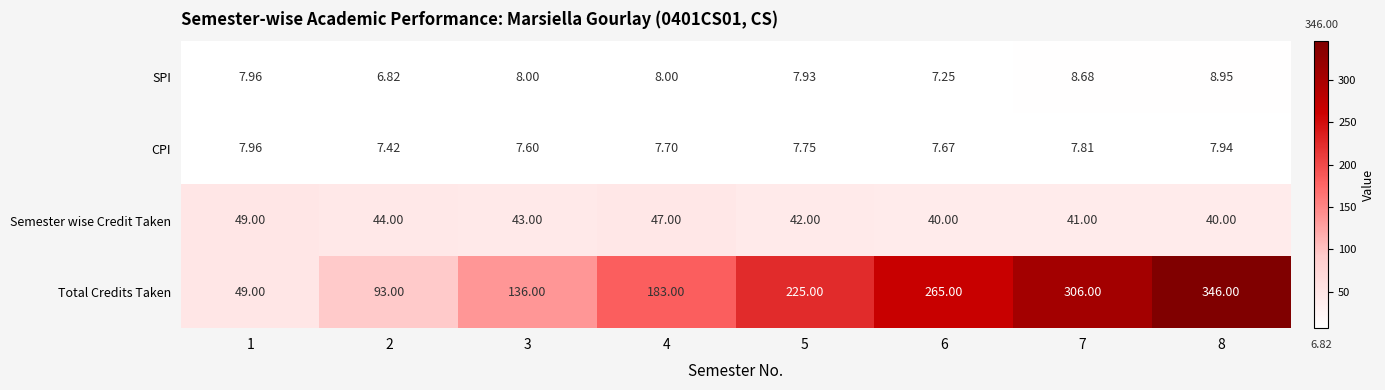

List the series in order of their peak value, lowest first.

CPI, SPI, Semester wise Credit Taken, Total Credits Taken